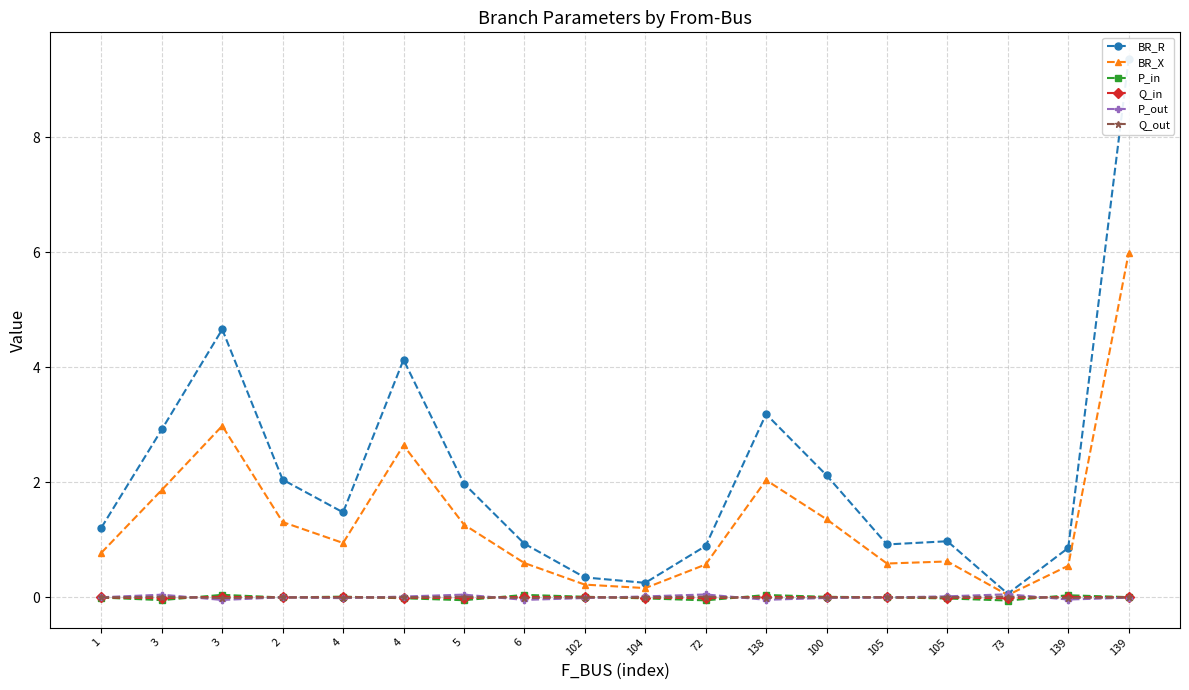

At how many categories does at least one series exceed 8?

1